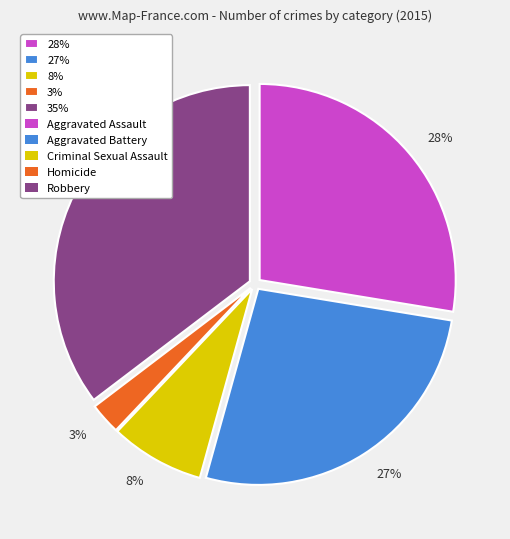

To the nearest percent, what is the average slice percentage?

20%